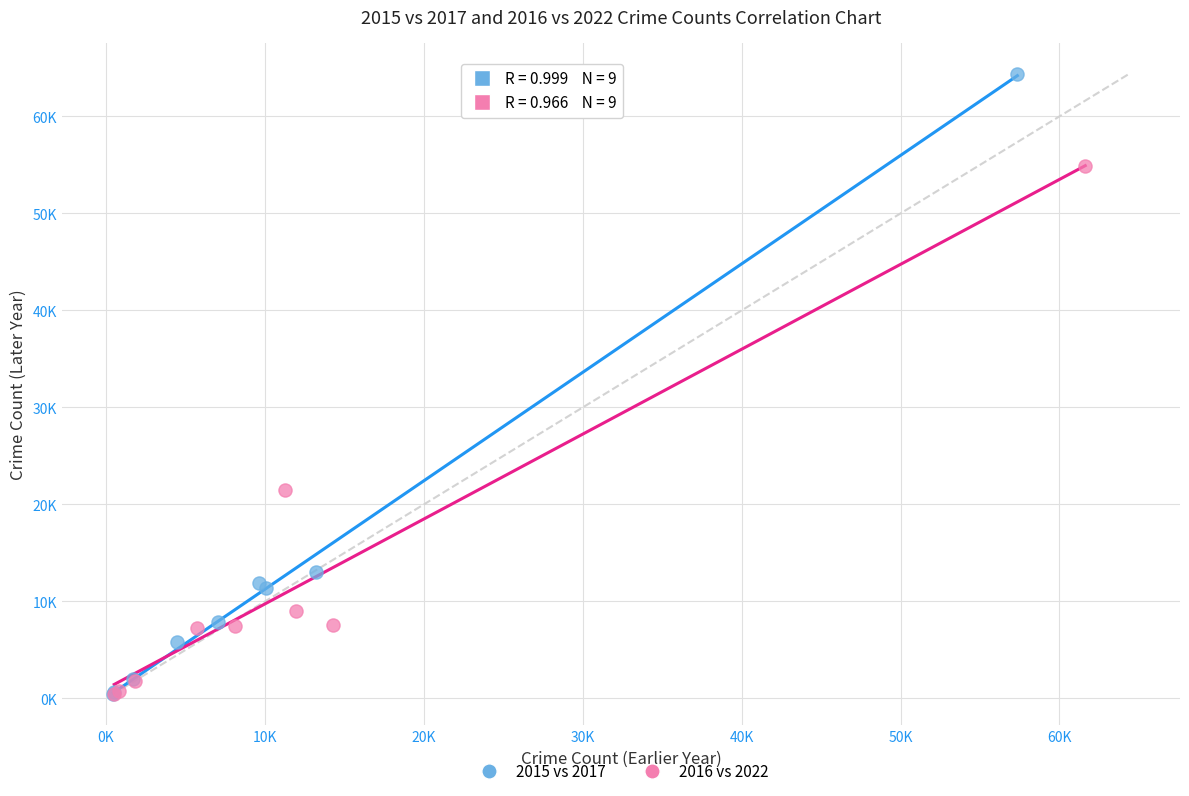

What are all the series names shown in the legend?

2015 vs 2017, 2016 vs 2022